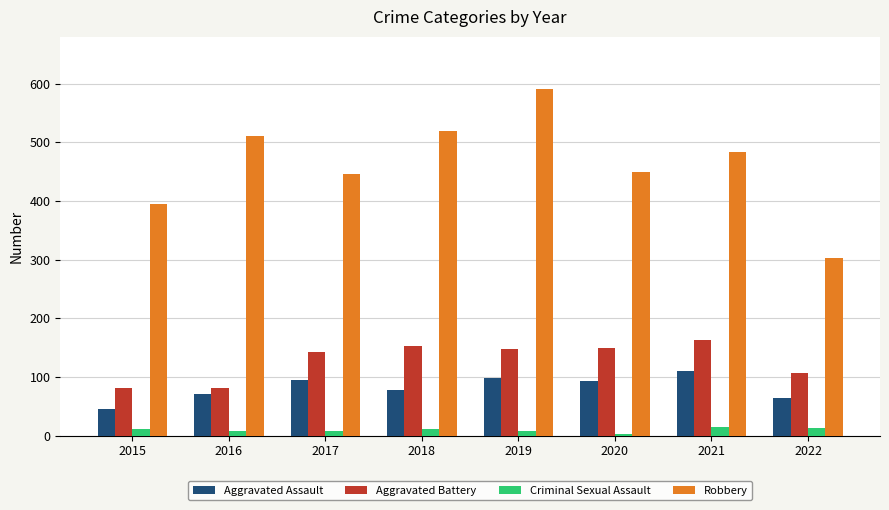

List the series in order of their peak value, highest first.

Robbery, Aggravated Battery, Aggravated Assault, Criminal Sexual Assault